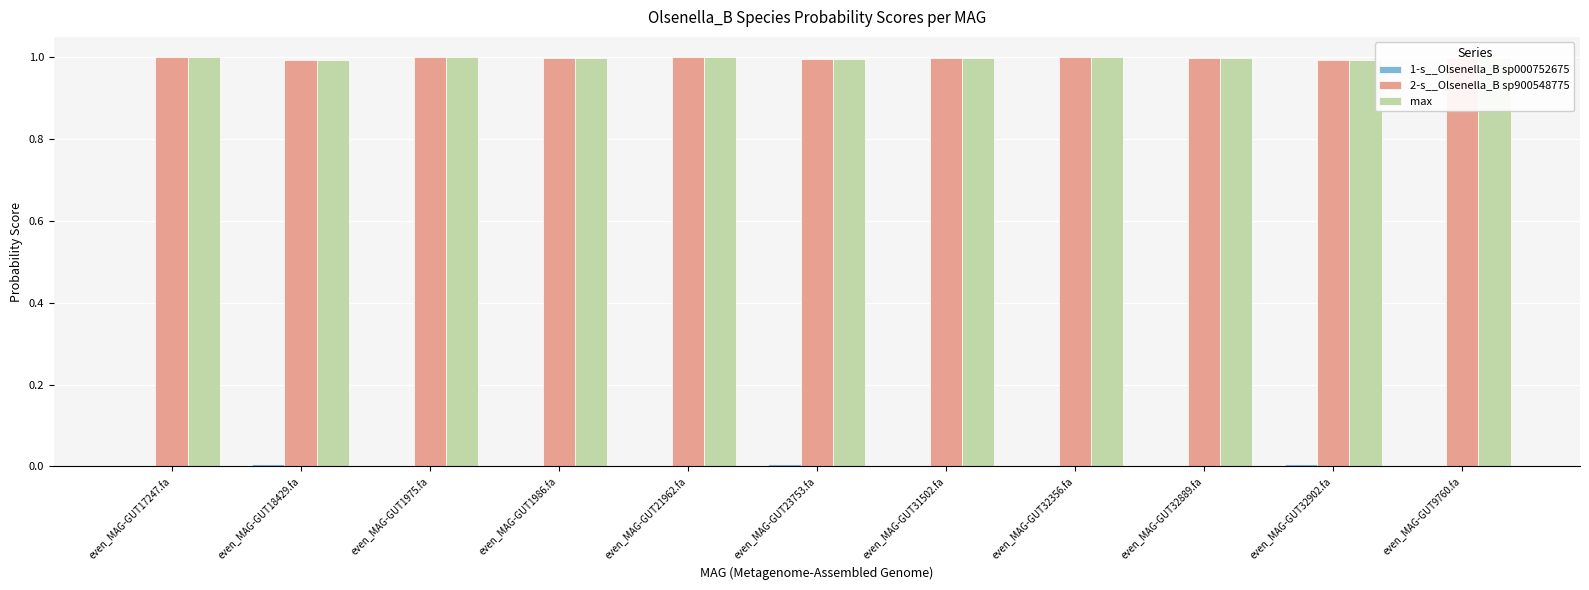

What is the maximum value shown in the chart?

1.0